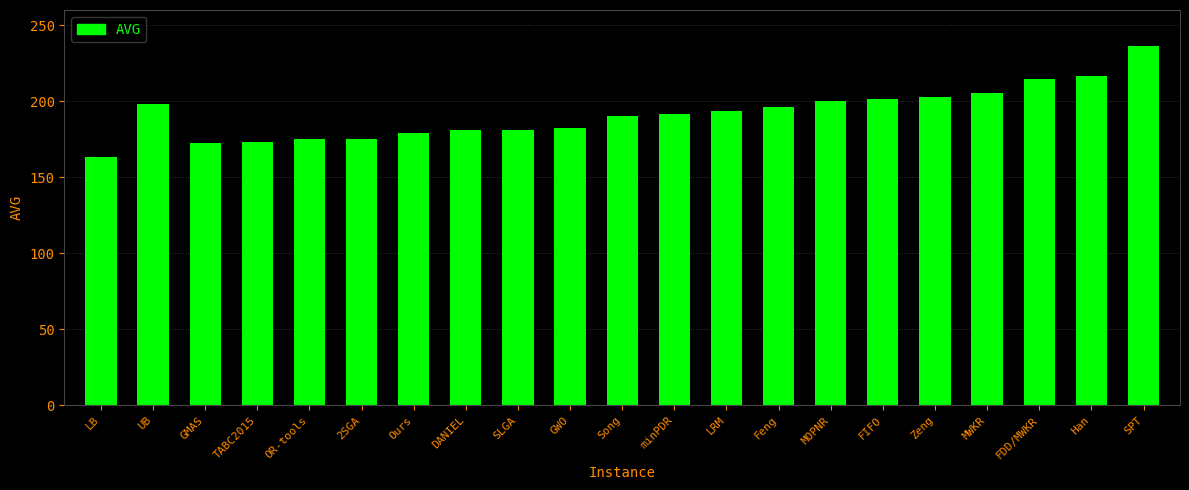

How many values exceed 191?

11